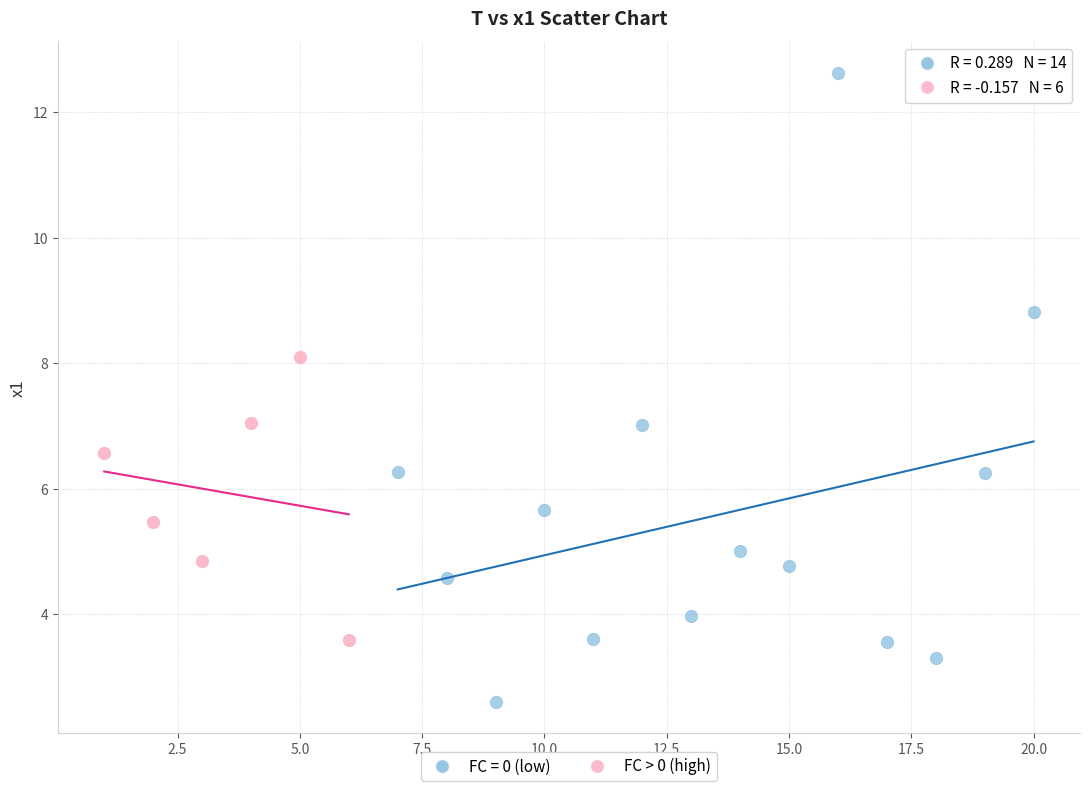

Which series has the largest Y range (max minus min)?

FC = 0 (low)